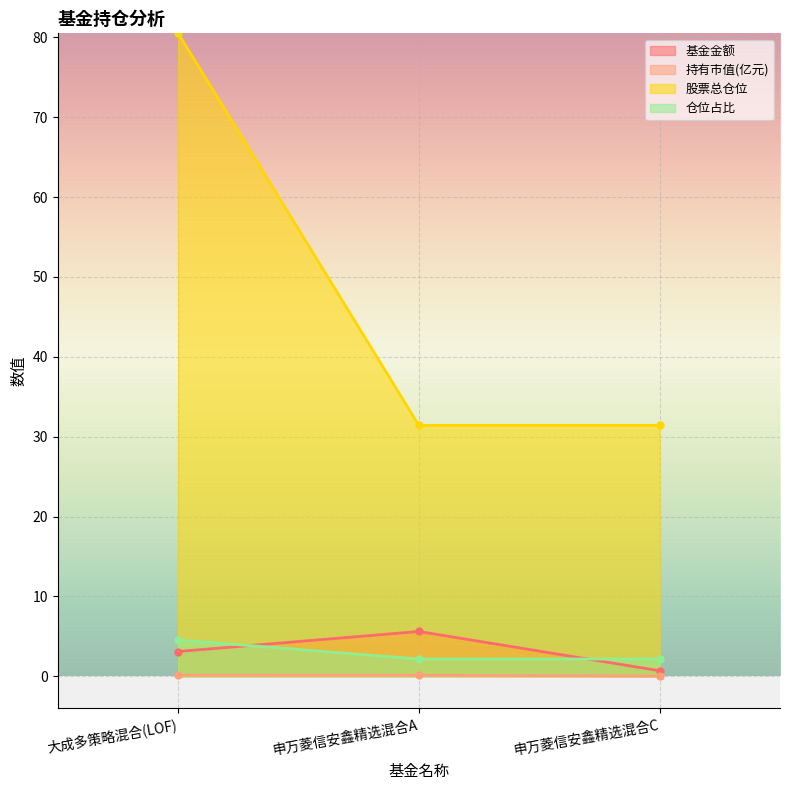

Which label corresponds to the largest value in the chart?

大成多策略混合(LOF)